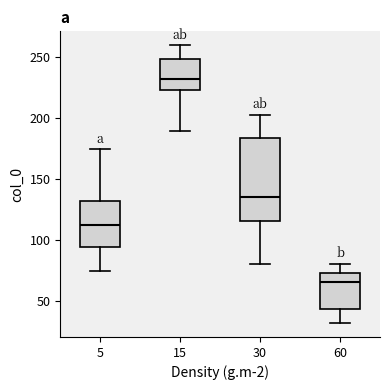

Reading left to right, transcribe this box plot: for each box, give where its median line is, the range the box spans, and where its two whiskers end, as read against the y-axis. The values are not printed on the chart, so give them approximately, as read against the axis.

5: median 115, box 95 to 130, whiskers 75 to 175
15: median 235, box 225 to 250, whiskers 190 to 260
30: median 135, box 115 to 185, whiskers 80 to 205
60: median 65, box 45 to 75, whiskers 30 to 80